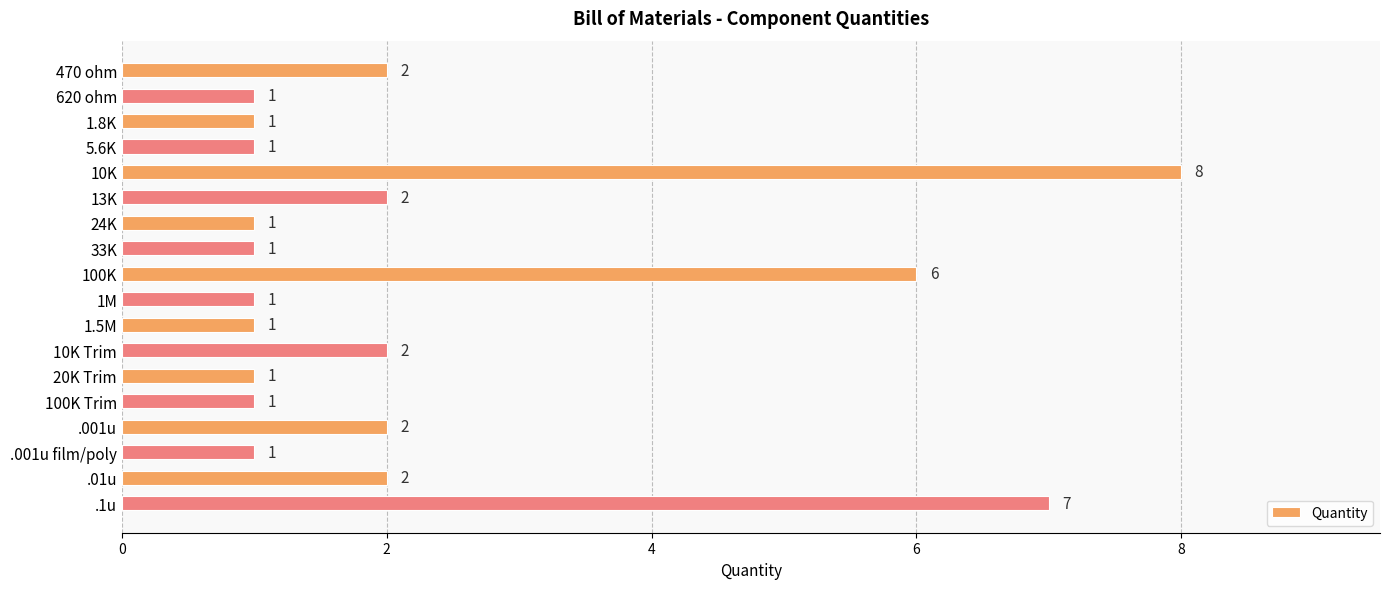

Approximately how many times larger is the value at 13K compared to .001u film/poly?

2.0